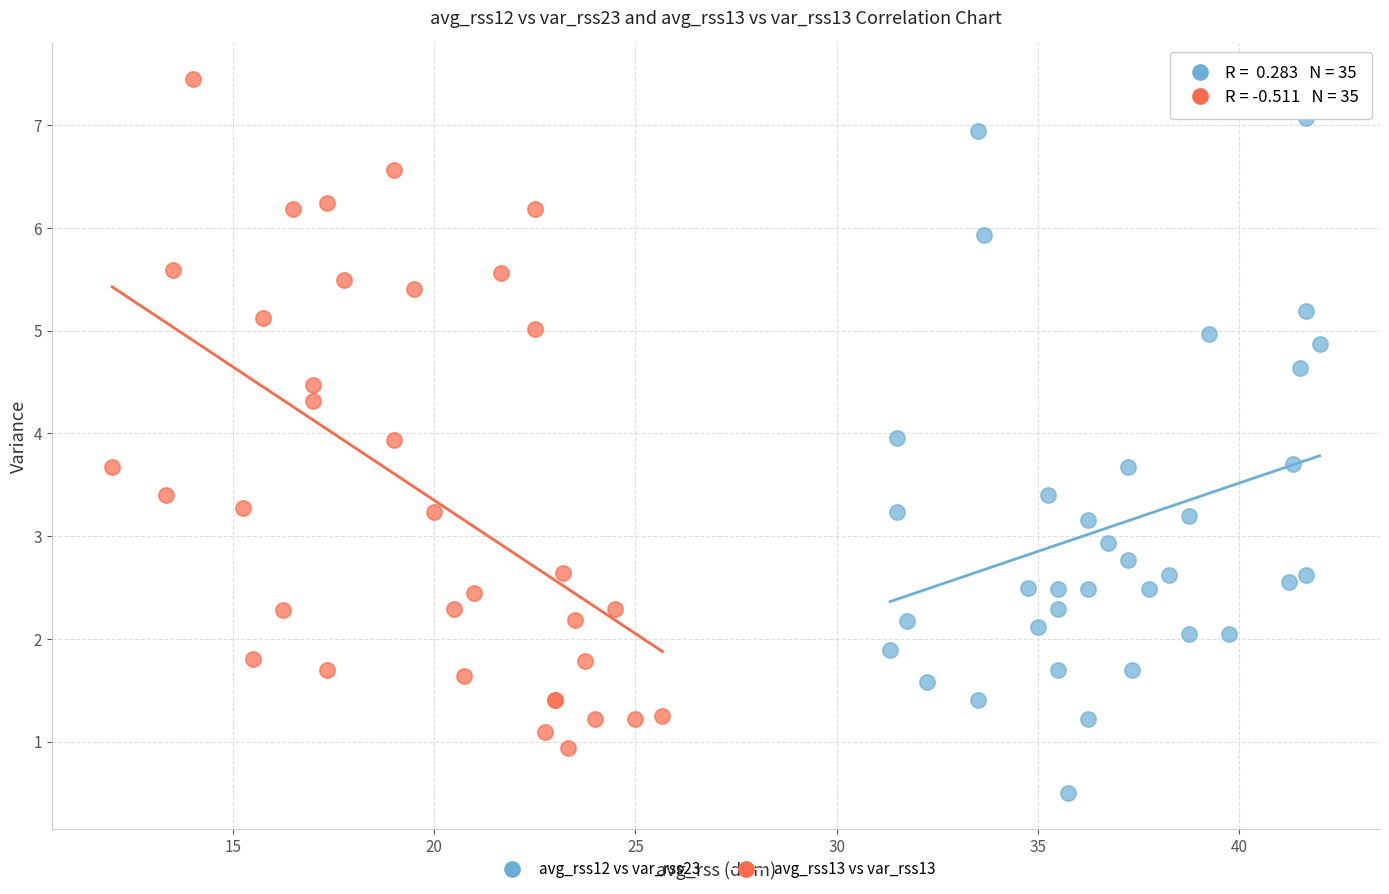

Which series contains the highest Y value?

avg_rss13 vs var_rss13